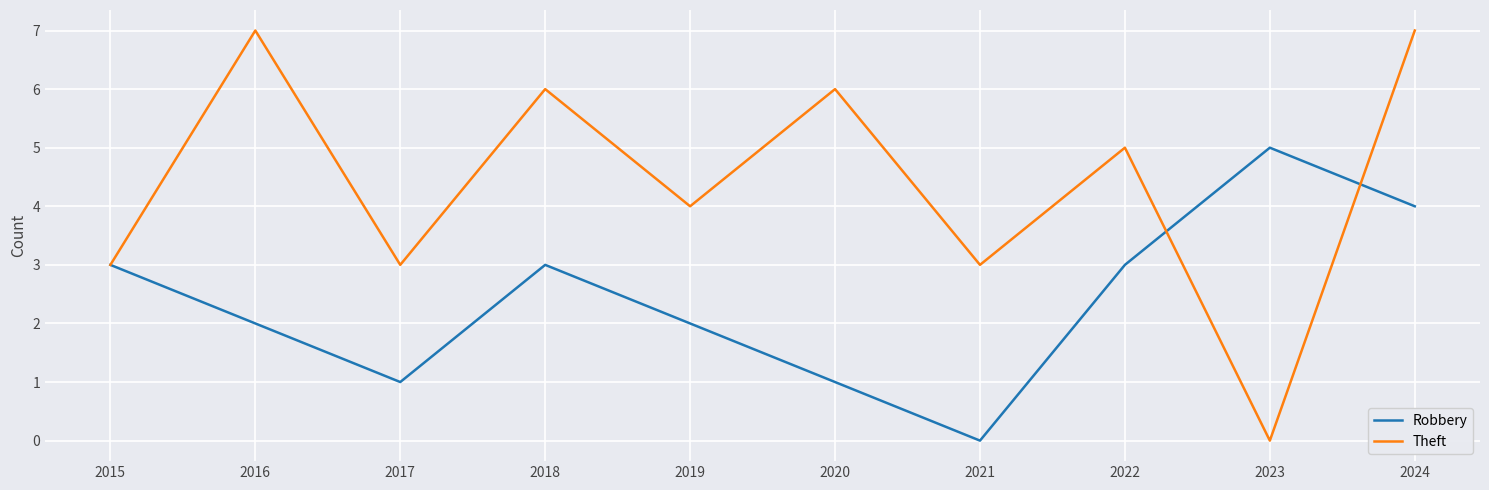

At 2022, list the series in order from smallest to largest.

Robbery, Theft